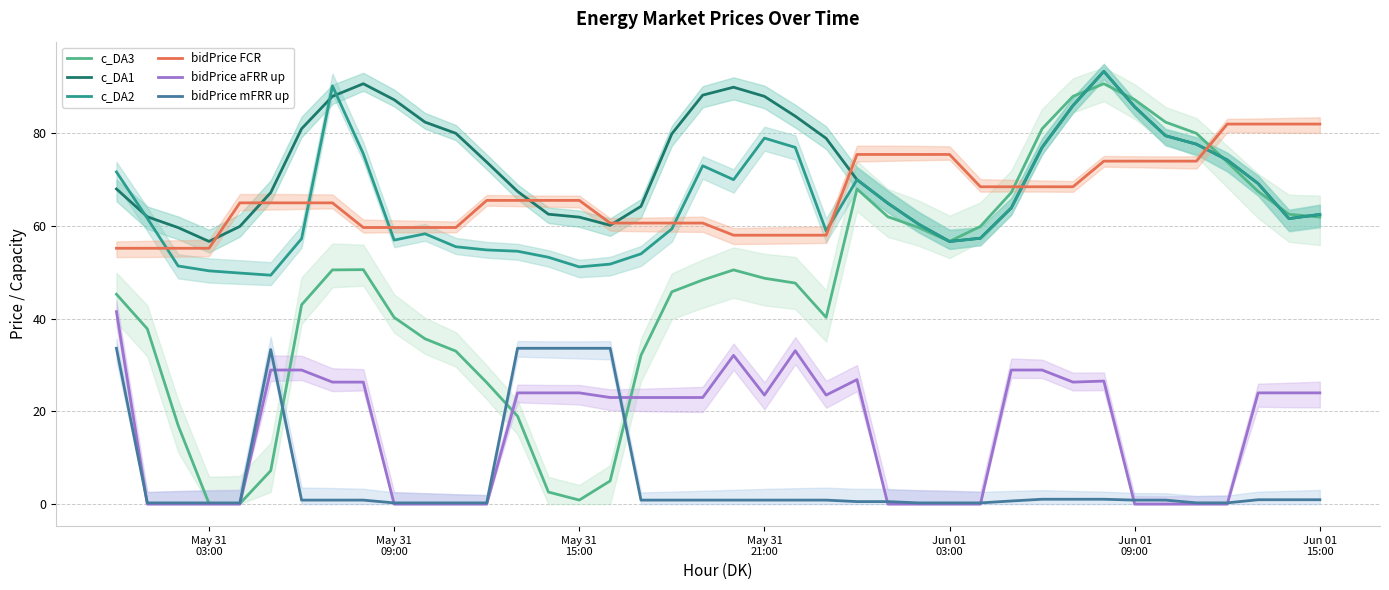

In bidPrice mFRR up, how many points are higher than both neighbors (excluding endpoints)?

1